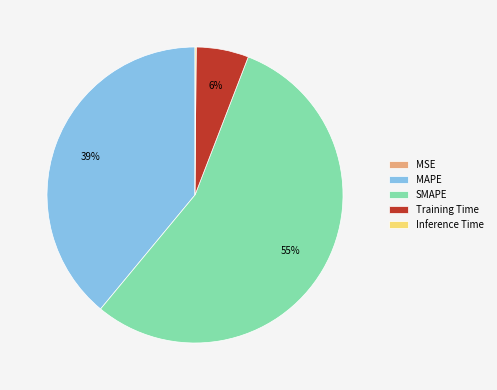

What percentage is the MAPE slice, to the nearest percent?

39%